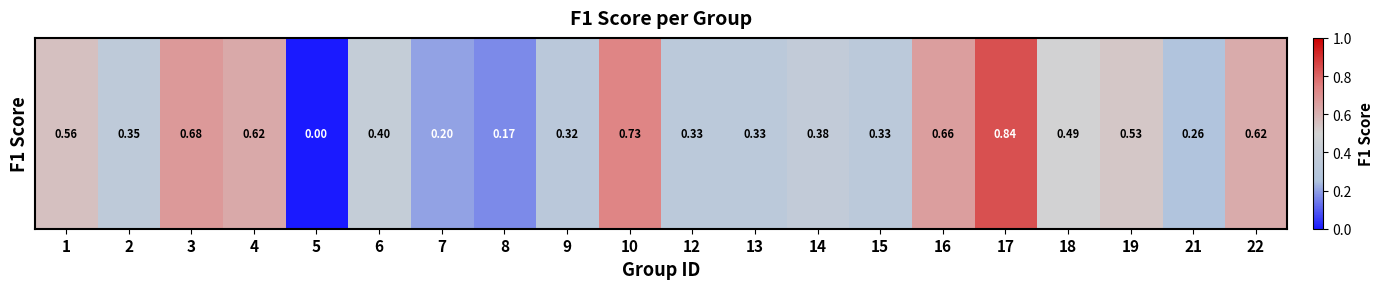

What is the change in value from 9 to 10?

+0.4